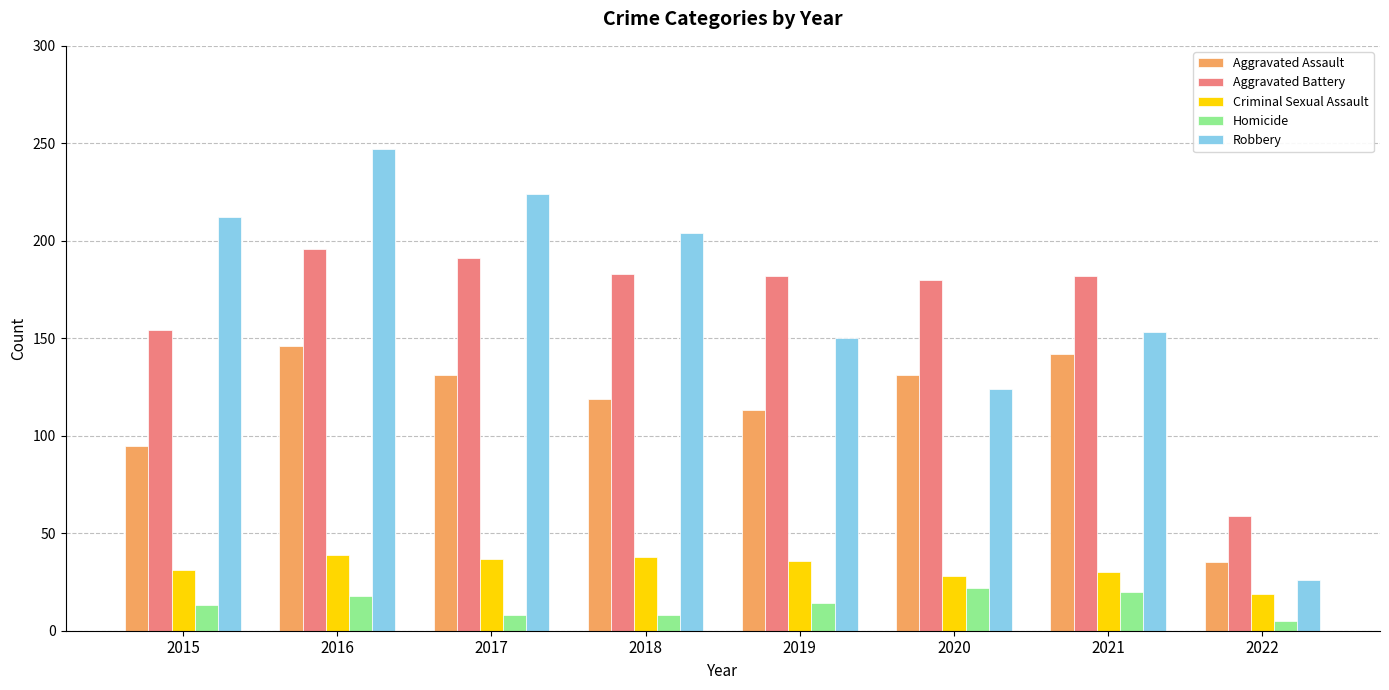

What is the difference between the second highest and minimum values in the Aggravated Battery series?

132